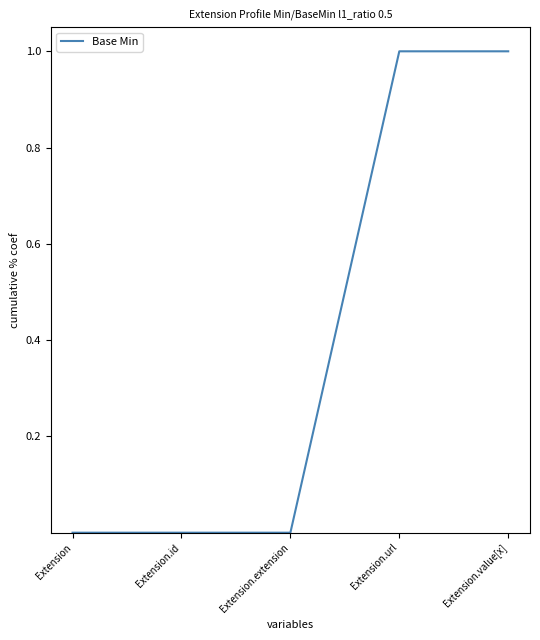

How many values are between 0 and 1?

5